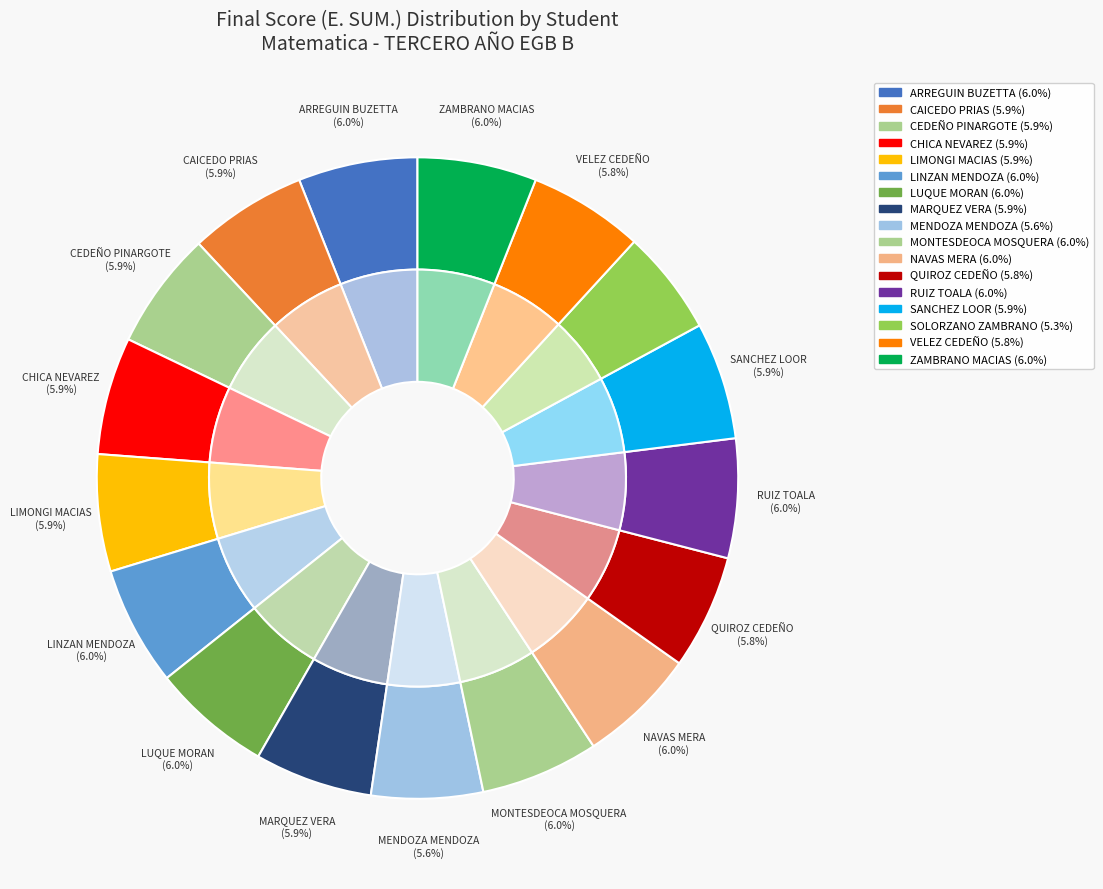

Is there any slice that represents more than half of the pie?

No